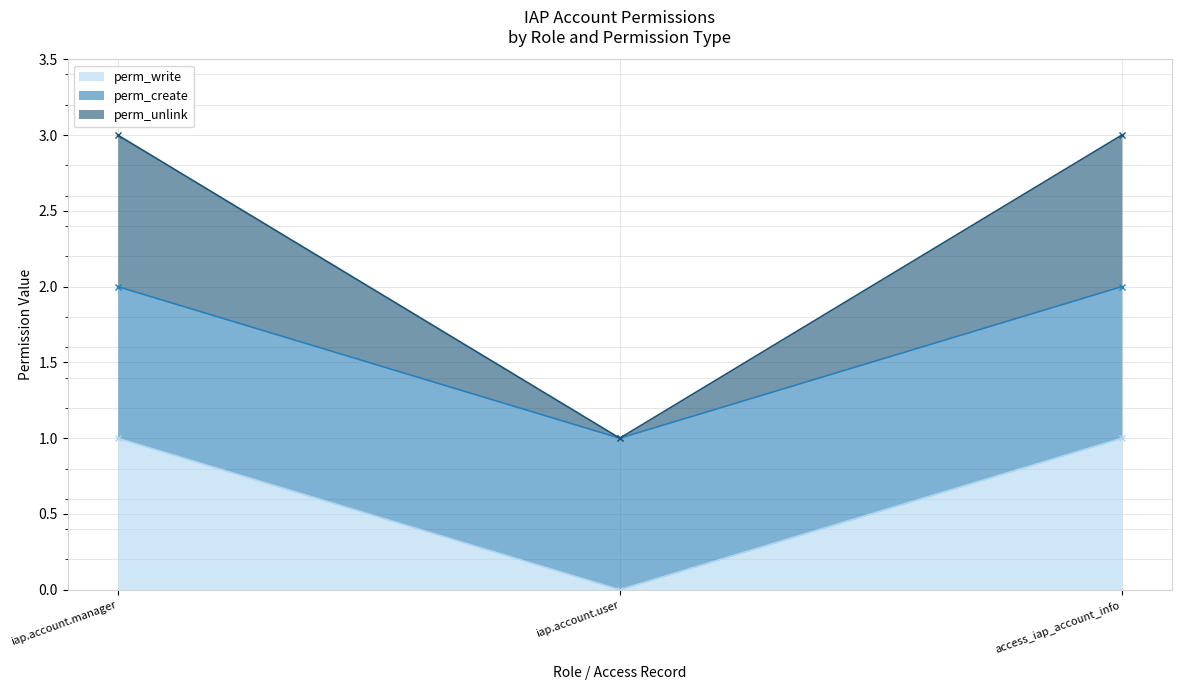

Count the perm_unlink values in the range 1 to 2.

3